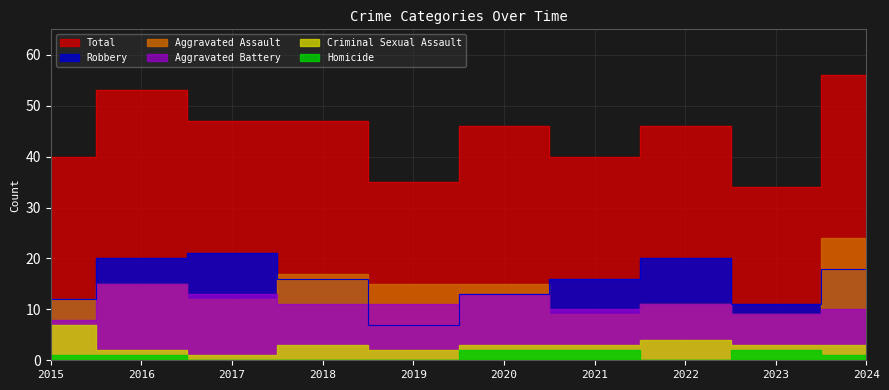

Which series has the widest spread of values?

Total